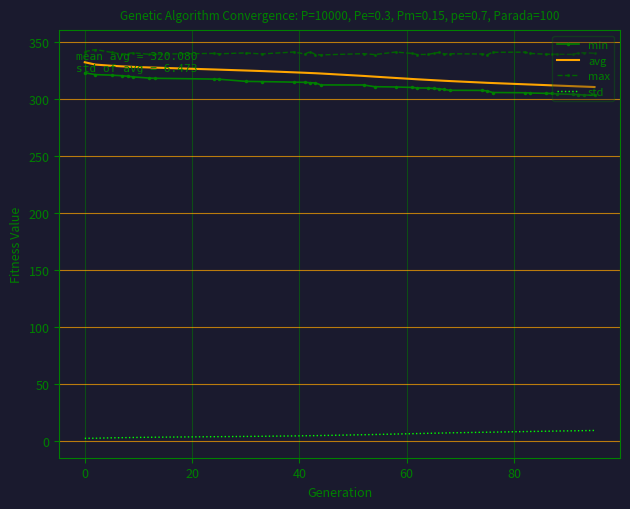

Which series has the largest total across all categories?

max